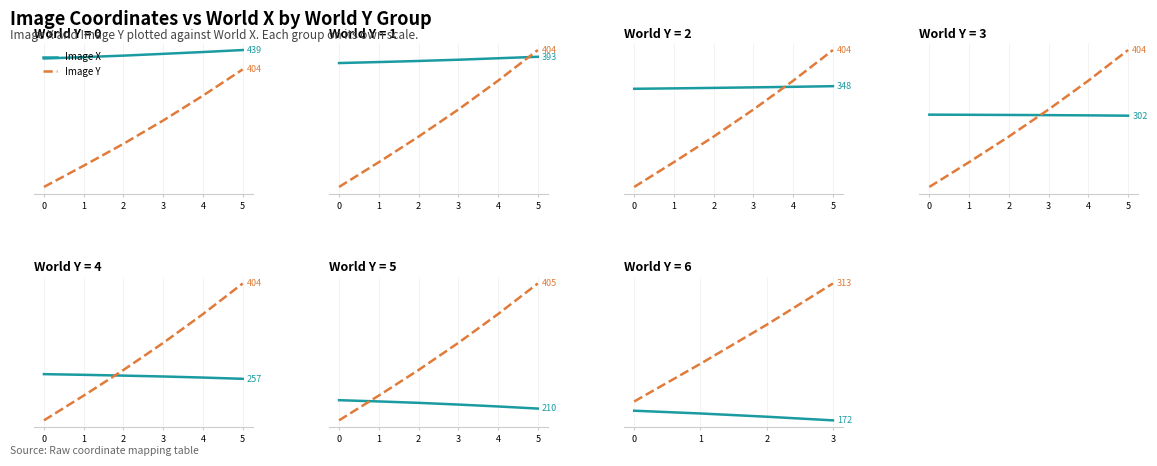

What is the difference between the highest and lowest values at 1?

50.9